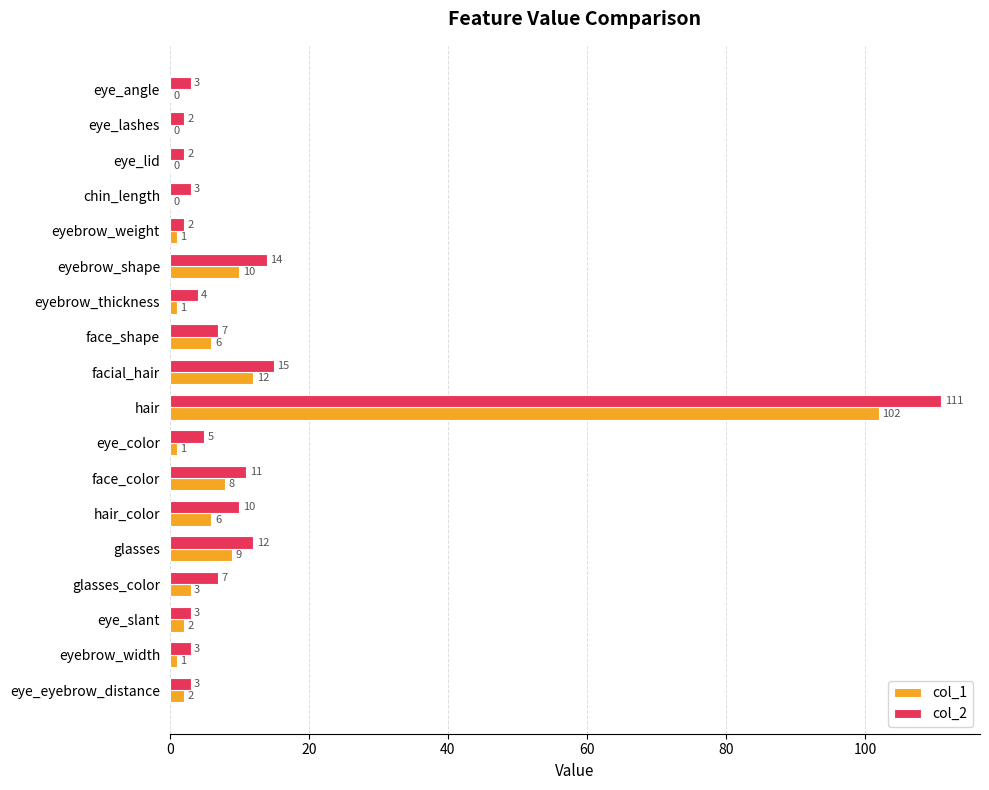

The value of col_1 at hair_color is 10. True or false?

False